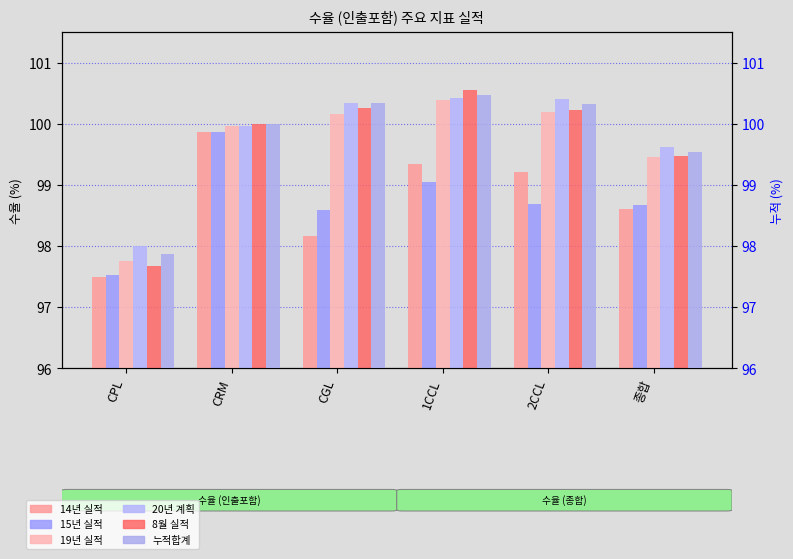

What is the difference between the 14년 실적 values at 2CCL and CPL?

1.7